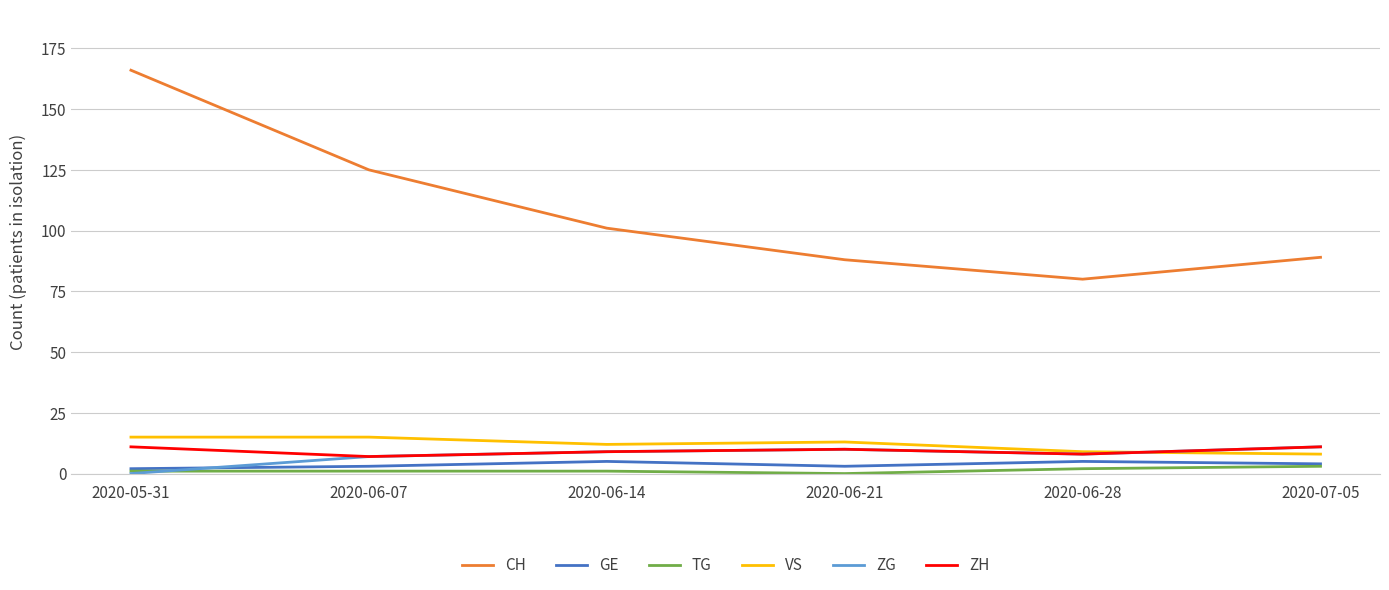

Is it true that GE equals 5 at 2020-06-14?

True